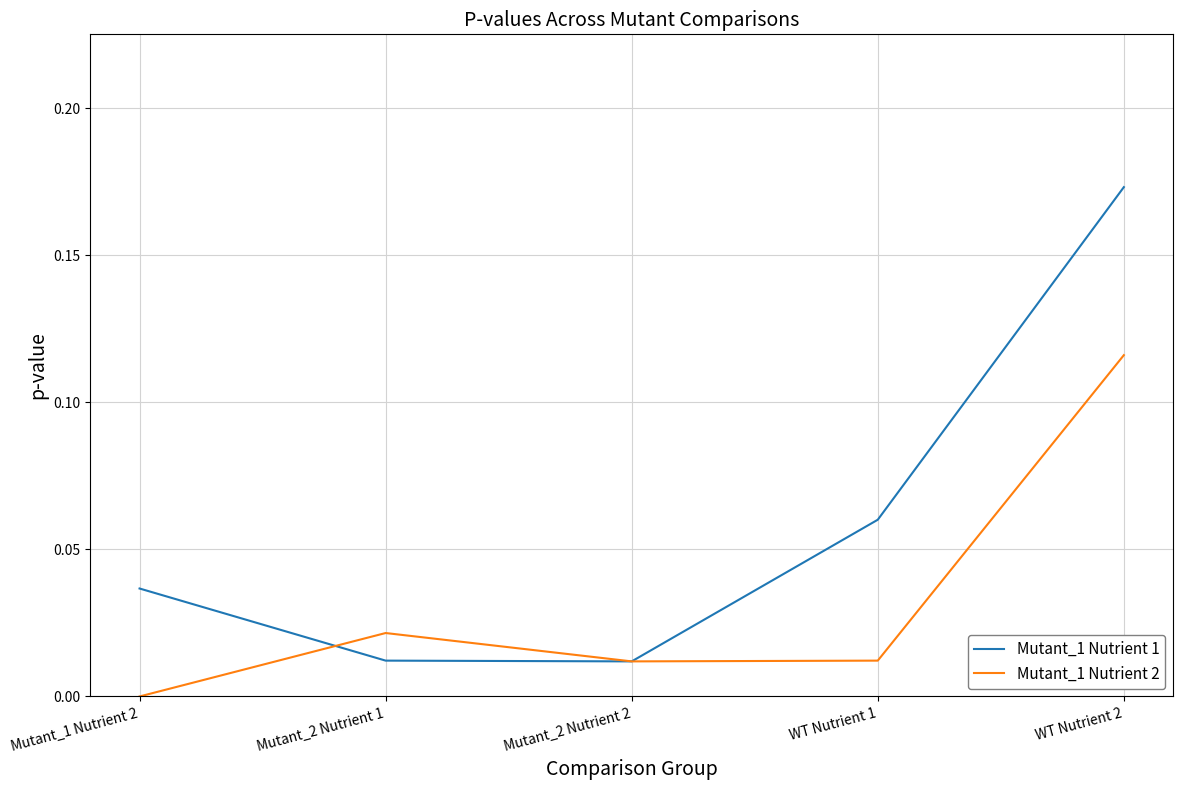

The Mutant_1 Nutrient 1 series shows 0.0 at Mutant_2 Nutrient 2. True or false?

True